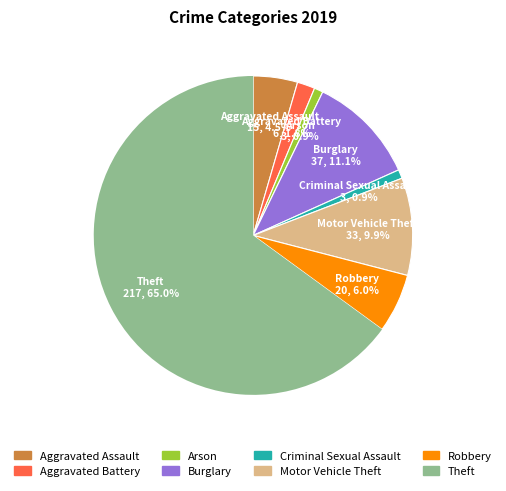

Count the number of slices in the pie.

8